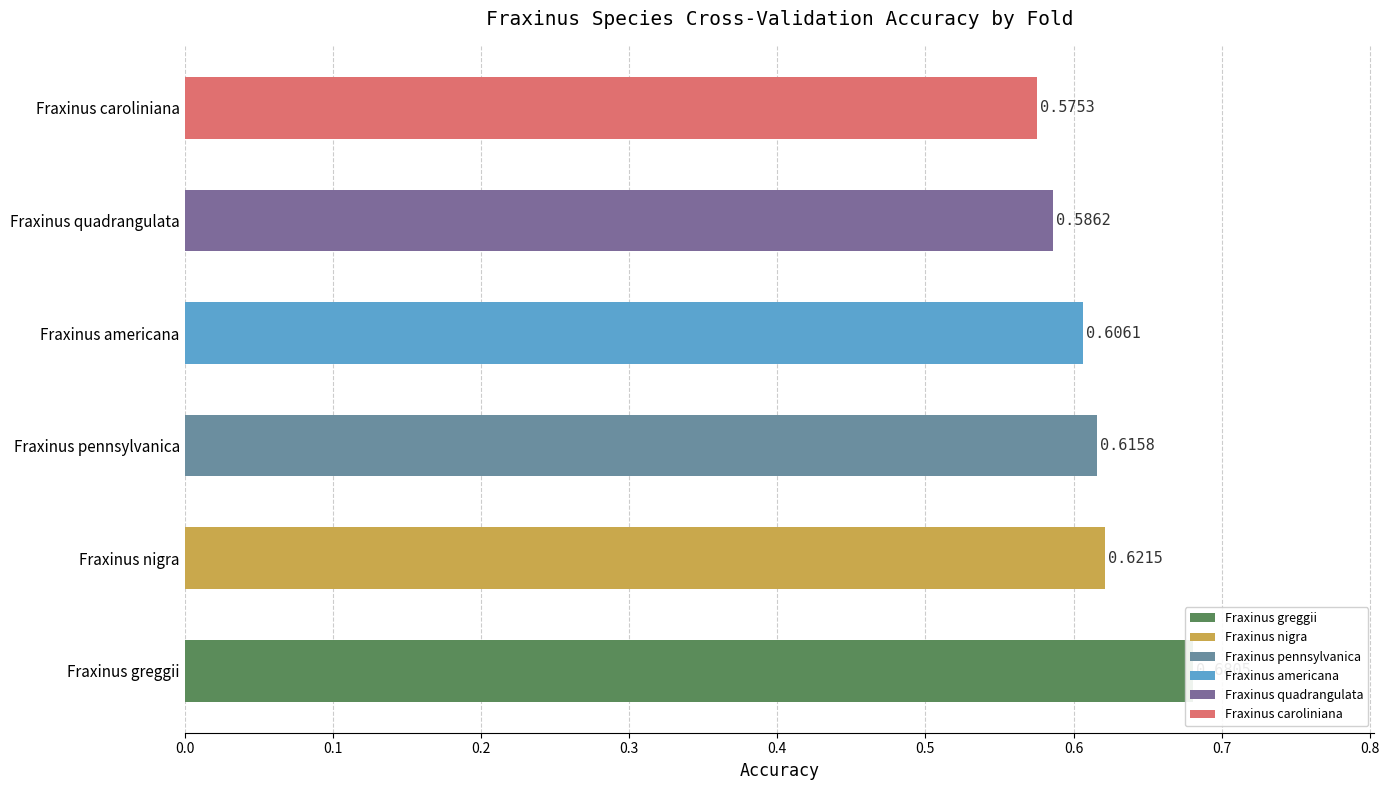

Between 1 and 5, which series saw the biggest shift?

Fraxinus americana